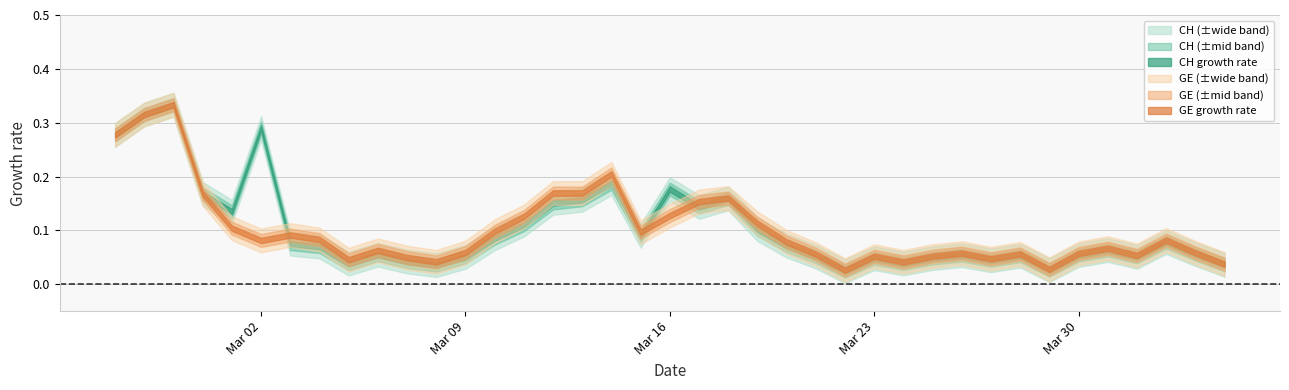

True or false: CH and GE intersect in this chart.

False